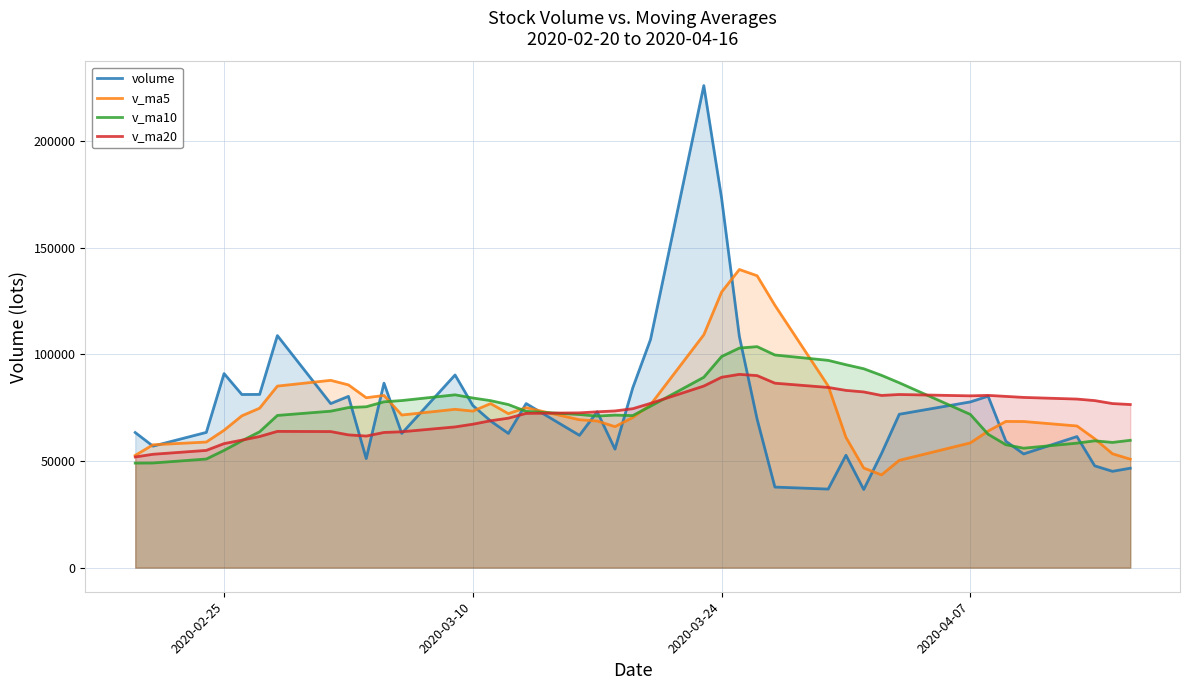

Rank the series by their maximum value, from highest to lowest.

volume, v_ma5, v_ma10, v_ma20